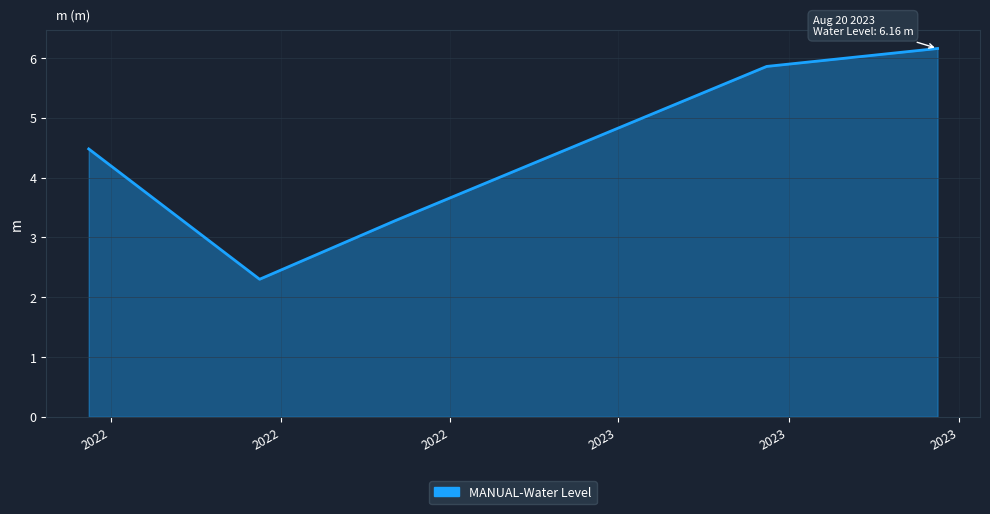

How many values exceed 4?

3